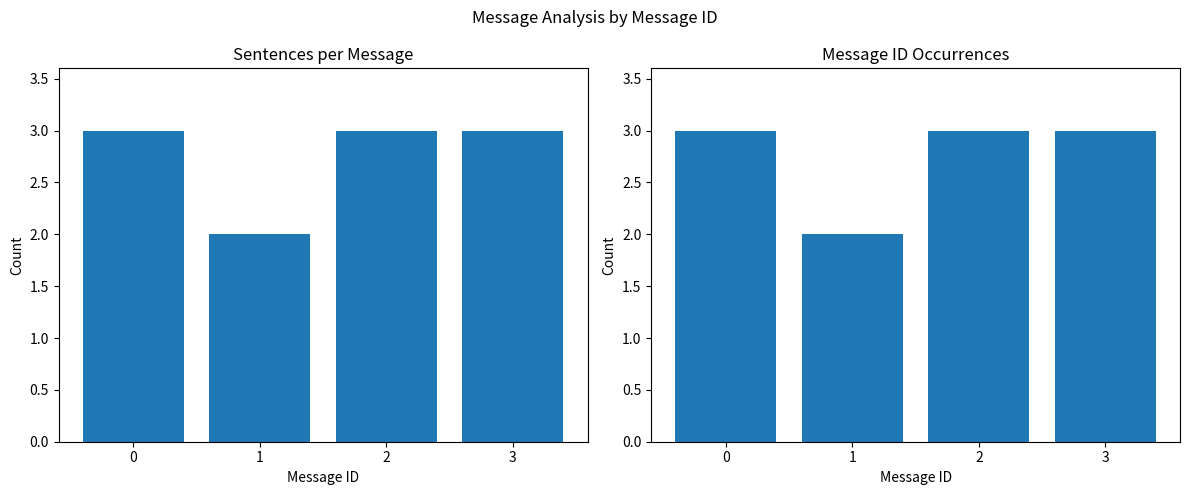

Reading right to left, extract all data points from this chart.

Sentences per Message: 3=3	2=3	1=2	0=3
Message ID Occurrences: 3=3	2=3	1=2	0=3